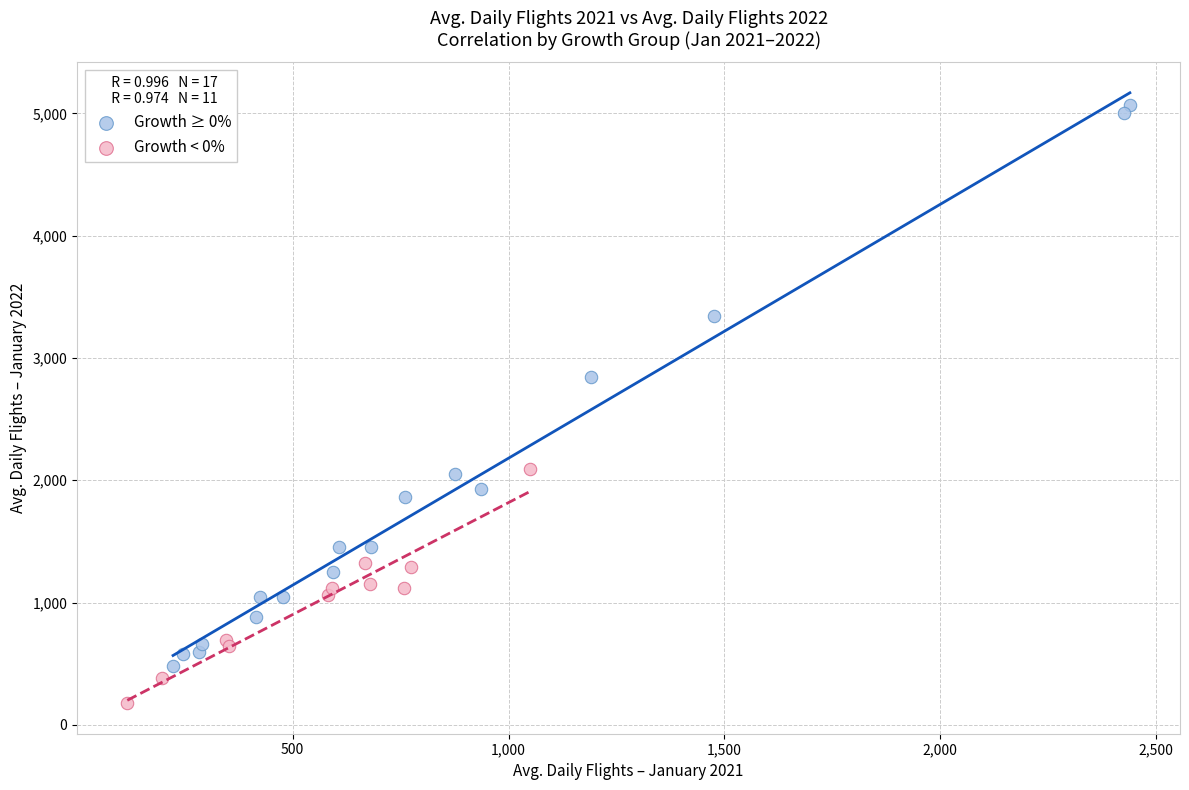

What are all the series names shown in the legend?

Growth ≥ 0%, Growth < 0%